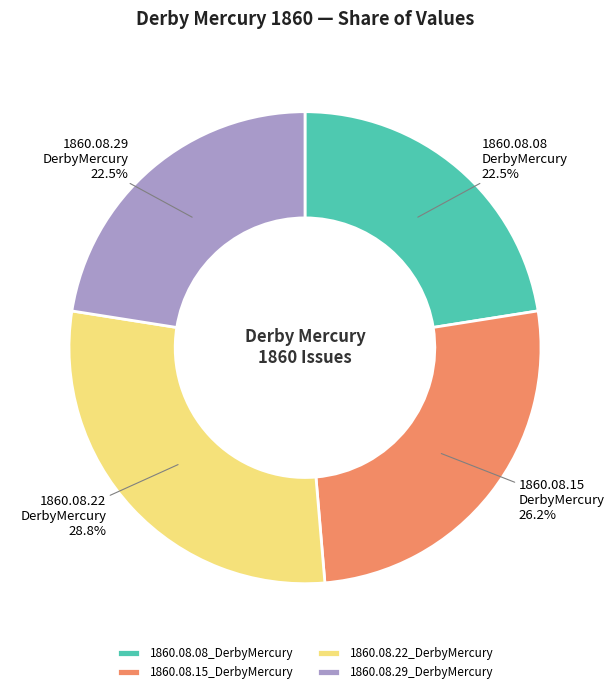

Does 1860.08.15_DerbyMercury account for over 50% of the chart?

No